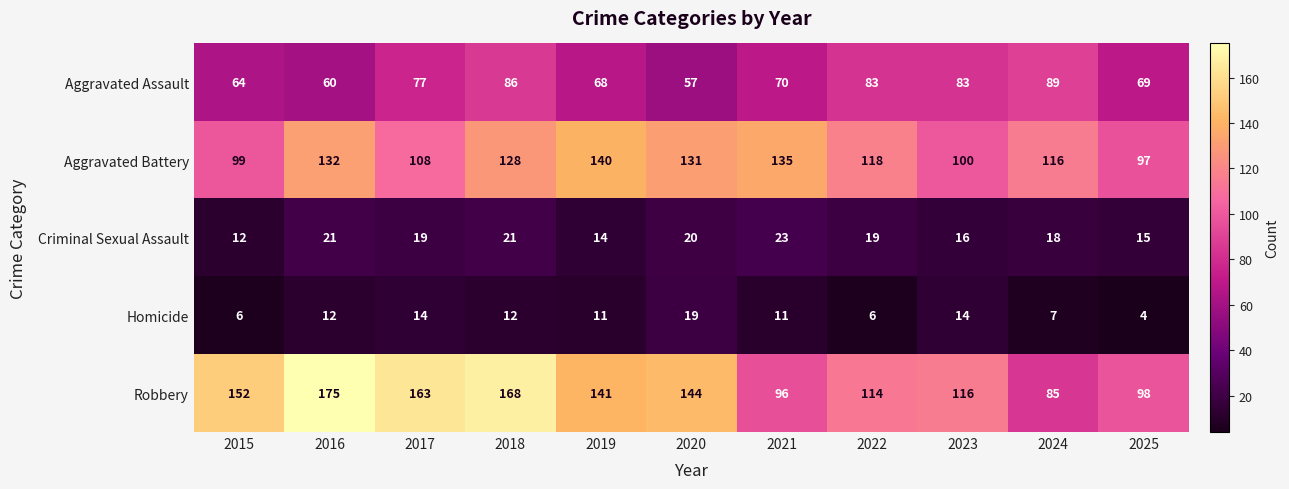

Which series has the widest spread of values?

Robbery